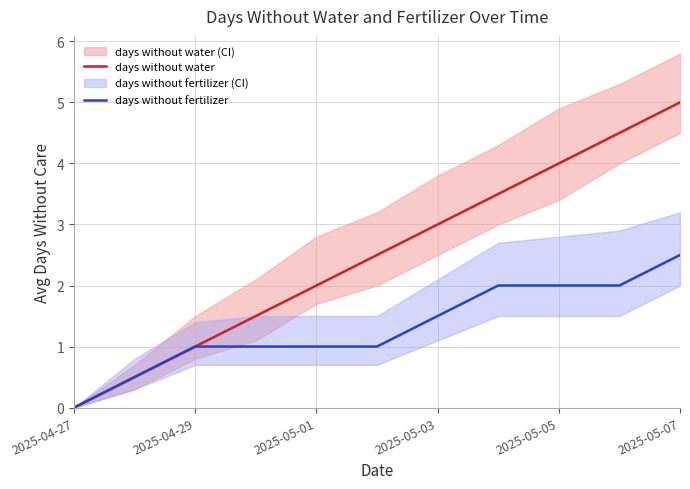

At how many categories does at least one series exceed 1?

8